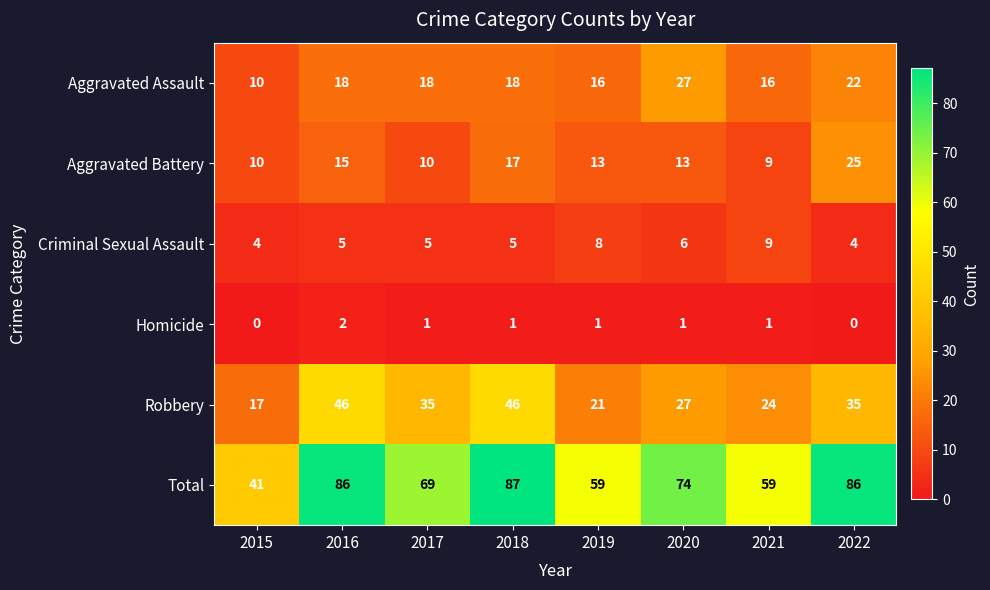

What is the difference between the second highest and second lowest values in the Aggravated Assault series?

6